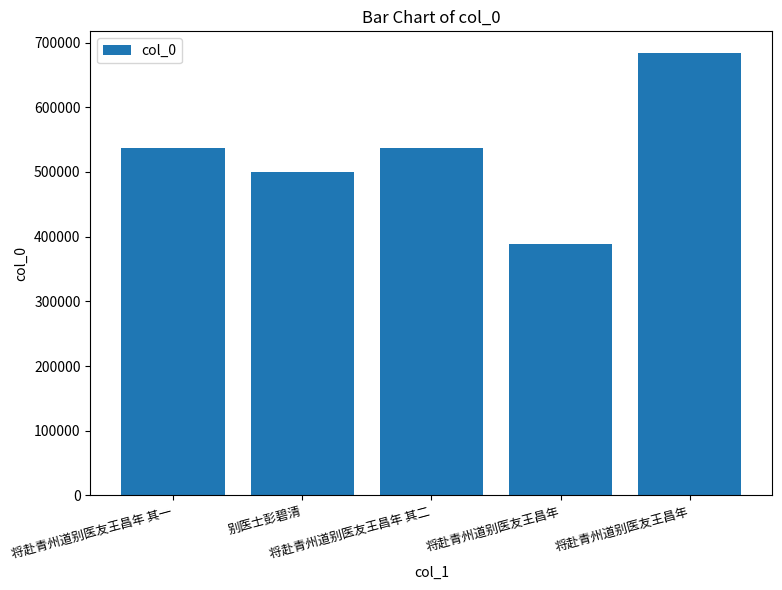

Which category has the highest value across all series?

将赴青州道别医友王昌年